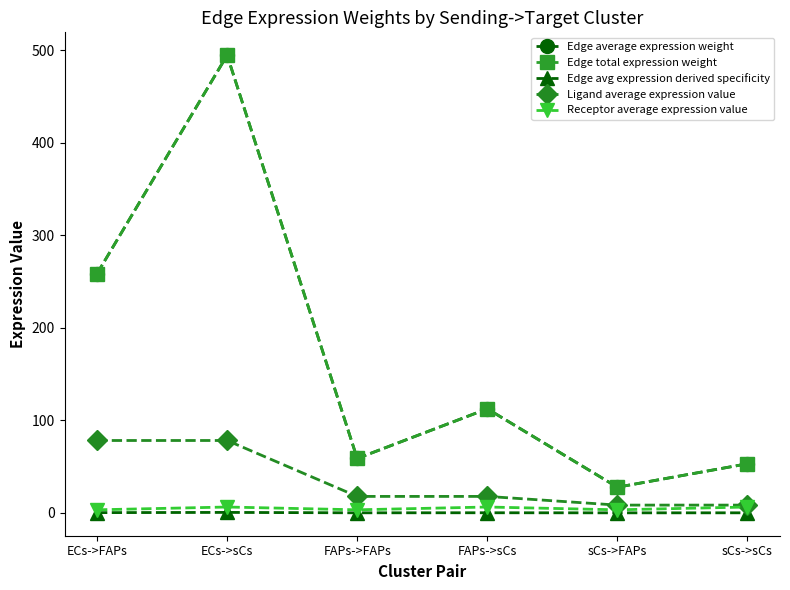

Is it true that Edge avg expression derived specificity equals 0.0 at sCs->FAPs?

False